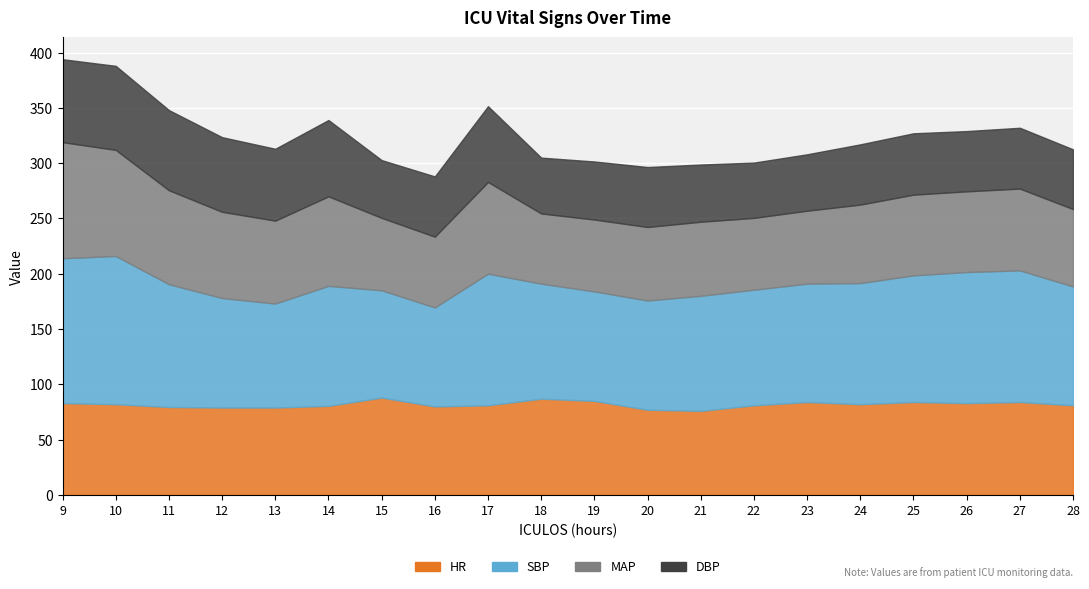

Reading left to right, list all the values displayed in this chart.

HR: 9=83.0	10=82.0	11=79.5	12=79.0	13=79.0	14=80.5	15=88.0	16=80.0	17=81.0	18=87.0	19=85.0	20=77.0	21=76.0	22=81.0	23=84.0	24=82.0	25=84.0	26=83.0	27=84.0	28=81.0
SBP: 9=131.0	10=134.0	11=111.0	12=99.0	13=94.0	14=108.5	15=97.0	16=89.5	17=119.0	18=104.0	19=99.0	20=98.8	21=104.0	22=104.5	23=107.0	24=109.5	25=114.5	26=118.5	27=119.0	28=107.5
MAP: 9=105.0	10=96.0	11=85.0	12=78.0	13=75.0	14=81.0	15=65.5	16=64.0	17=83.0	18=63.5	19=65.0	20=66.5	21=67.0	22=65.0	23=66.0	24=71.0	25=73.0	26=73.0	27=74.0	28=70.0
DBP: 9=75.0	10=76.0	11=72.5	12=67.5	13=65.0	14=69.0	15=52.2	16=54.5	17=68.5	18=50.5	19=52.5	20=54.2	21=51.8	22=50.0	23=51.0	24=54.5	25=55.5	26=54.5	27=55.0	28=54.0